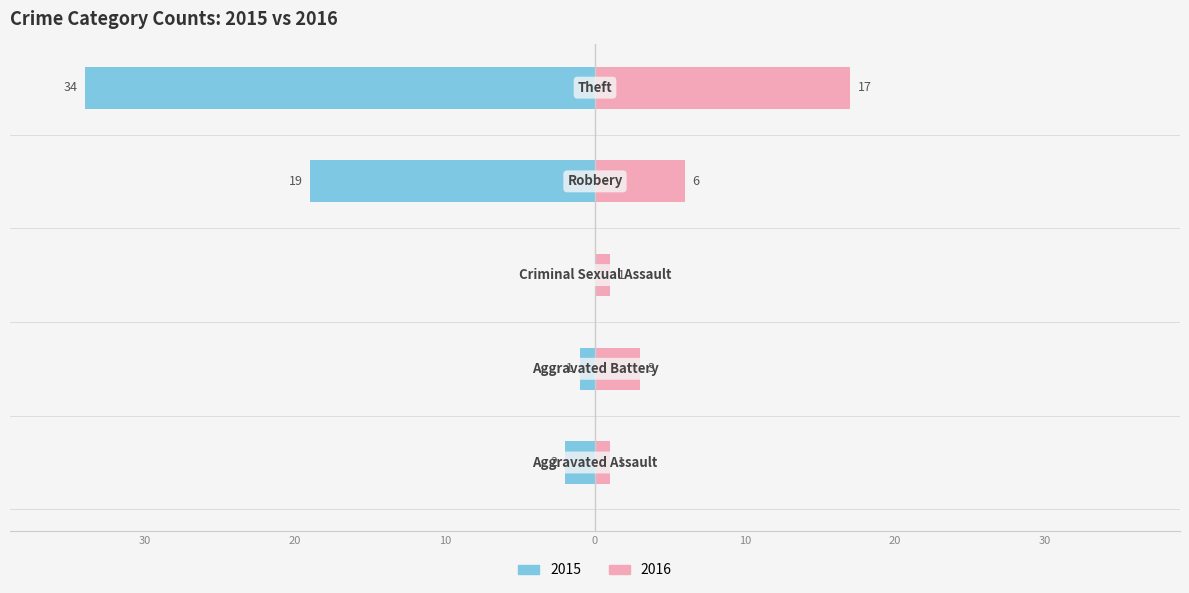

What is the total value across all series at Theft?

-17